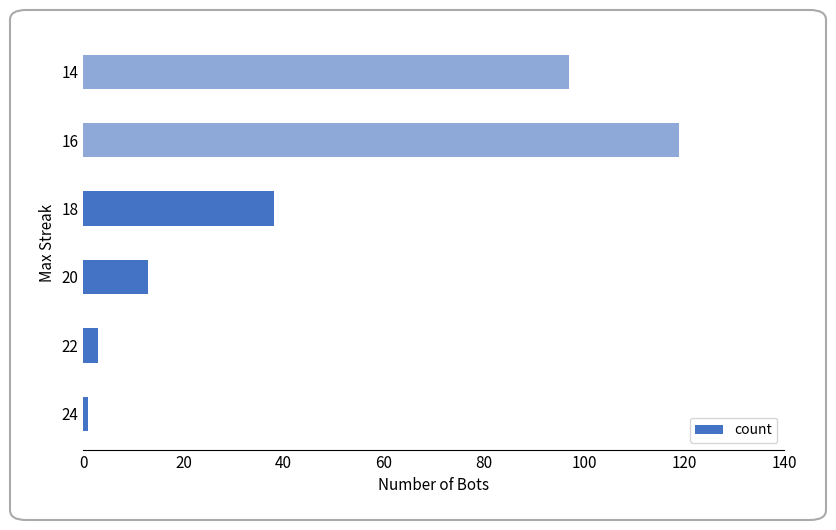

What is the sum of all values?

271